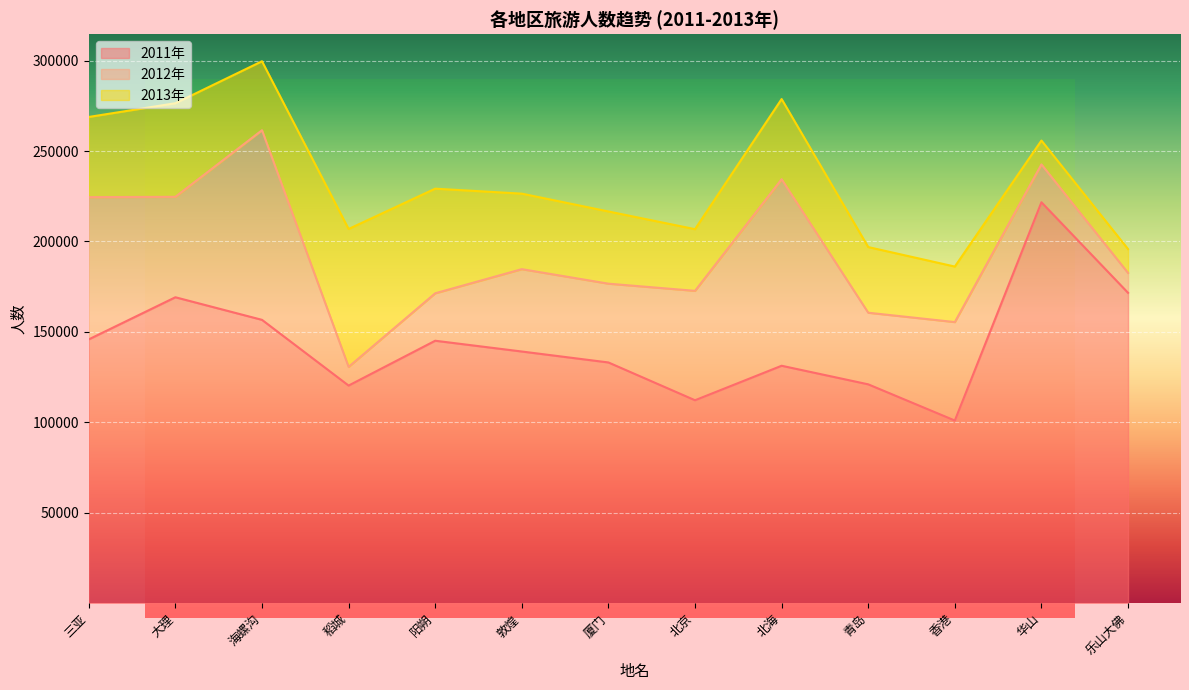

True or false: 2012年 and 2011年 intersect in this chart.

False